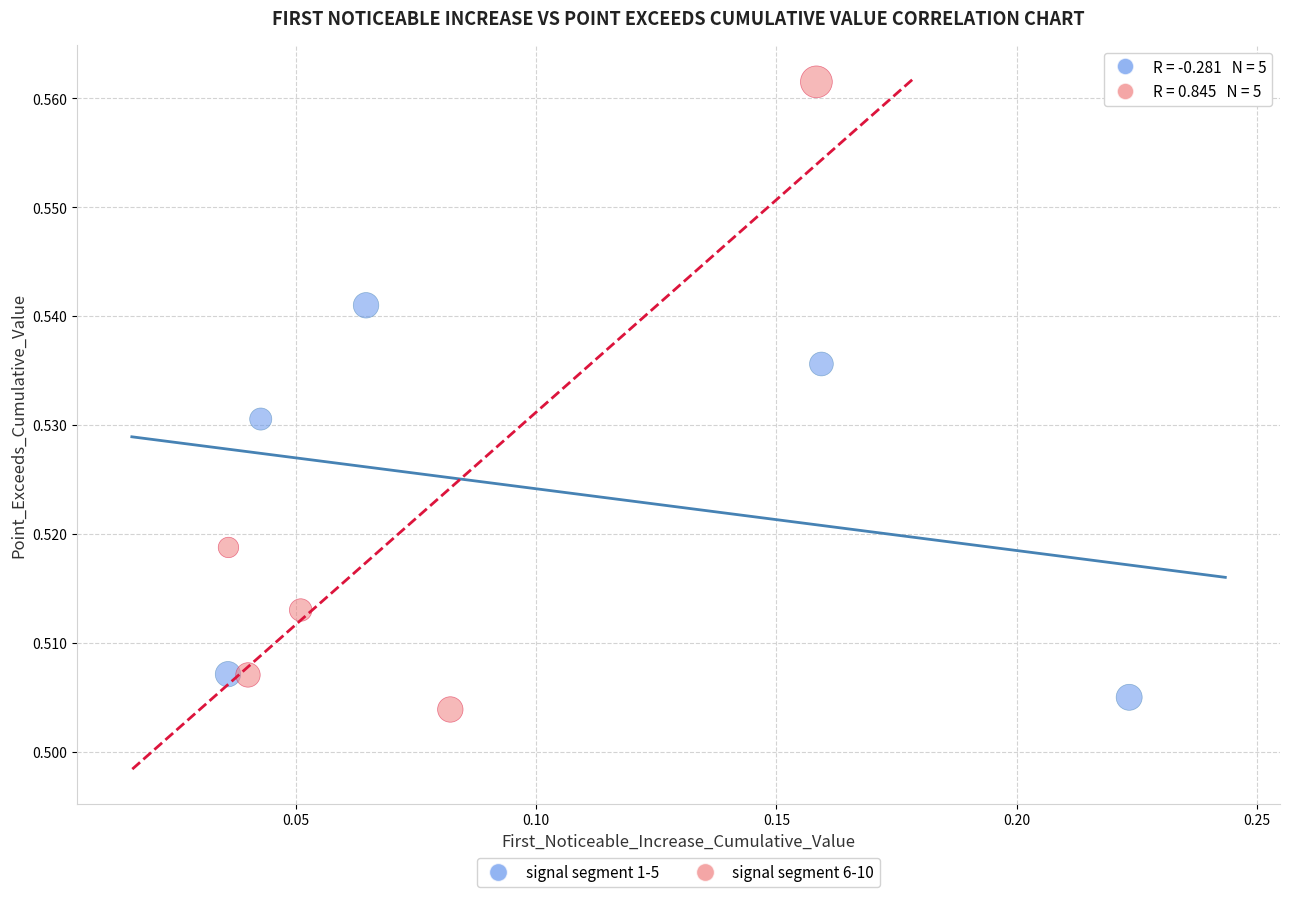

Which series reaches the maximum Y coordinate?

signal segment 6-10